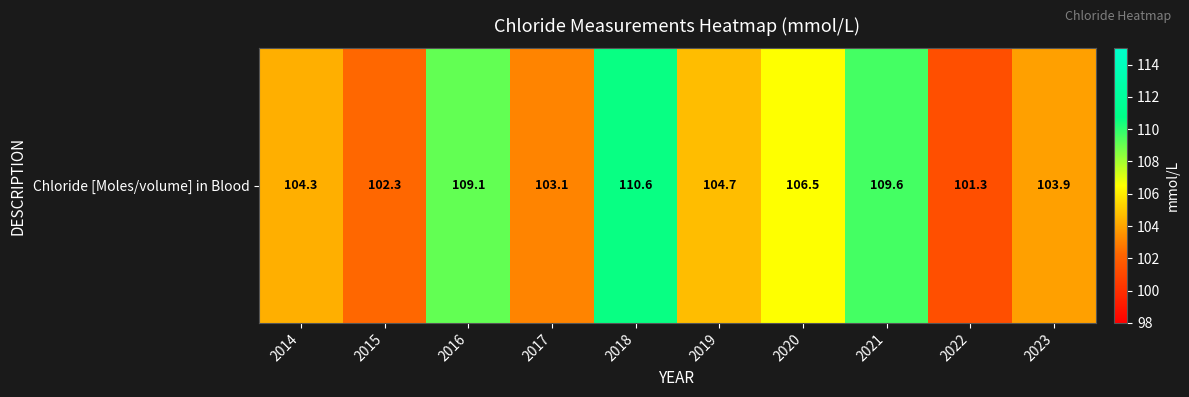

List the labels in order of value, largest first.

2018, 2021, 2016, 2020, 2019, 2014, 2023, 2017, 2015, 2022